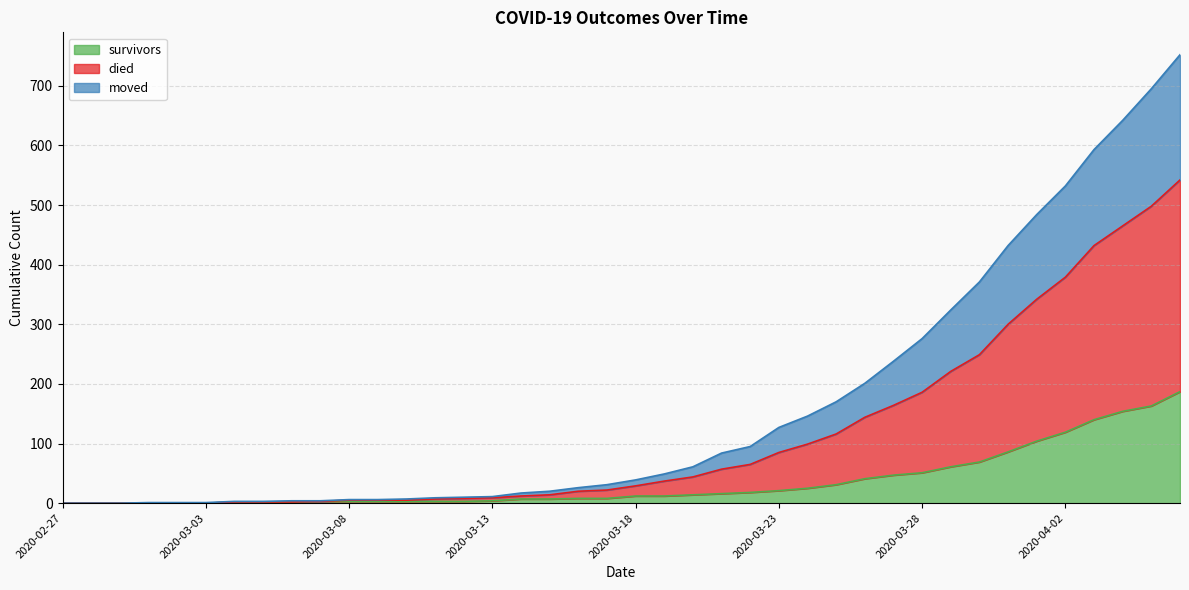

Between 2020-03-04 and 2020-03-09, which is larger?

2020-03-09